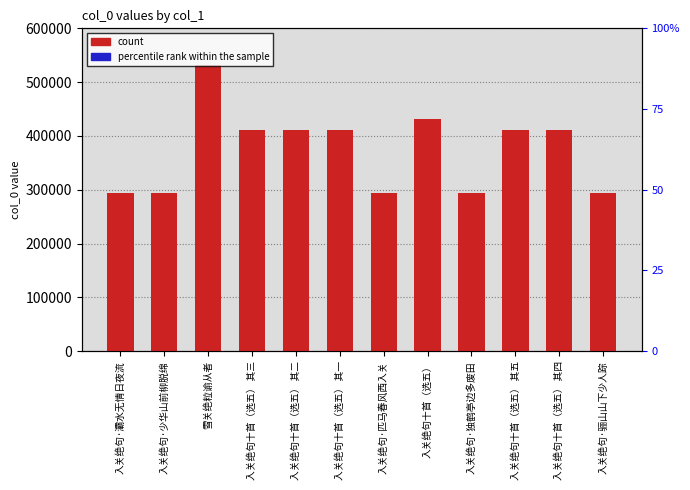

Rank the series by their maximum value, from lowest to highest.

percentile rank within the sample, count